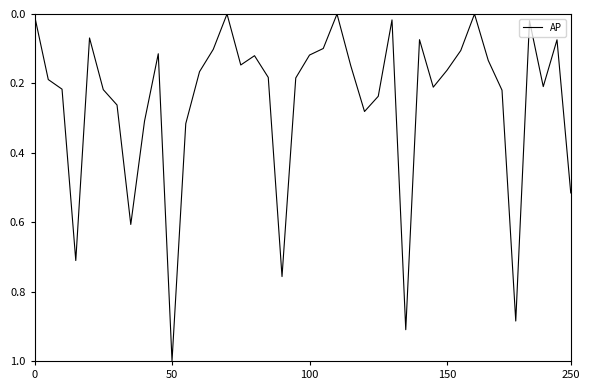

What is the maximum value shown in the chart?

1.0